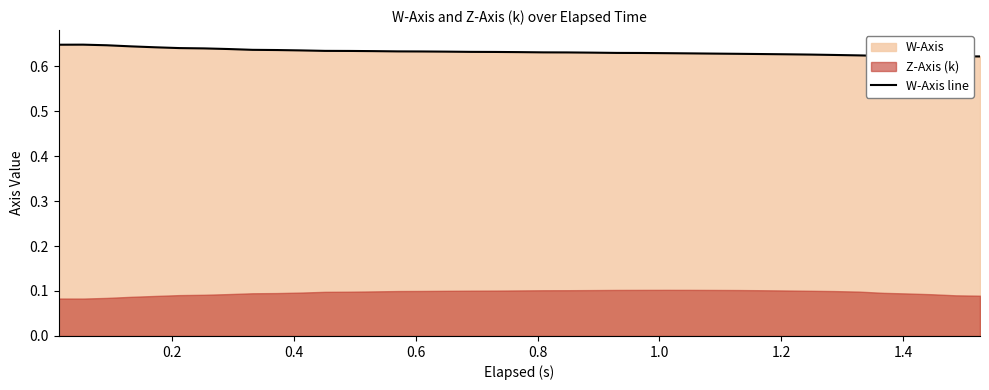

What is the value of the 30th point from the left?

0.6